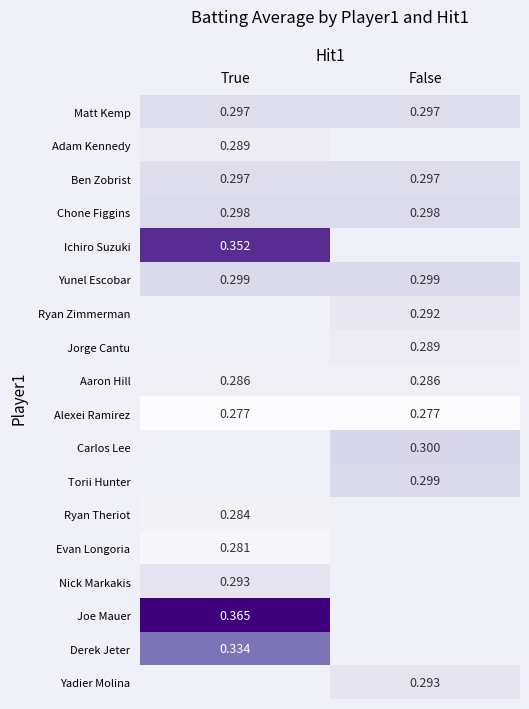

Is the value of Chone Figgins at True greater than the value of Ryan Zimmerman at False?

Yes